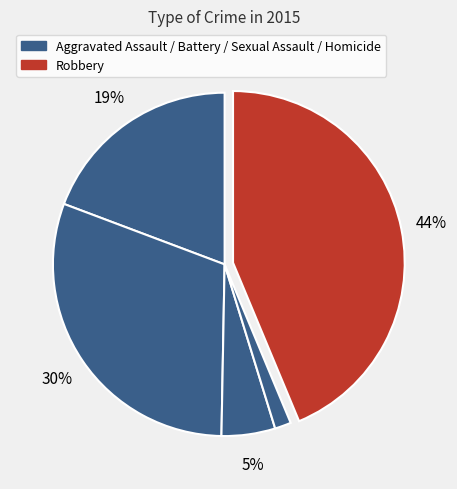

Which slice is the largest?

Robbery